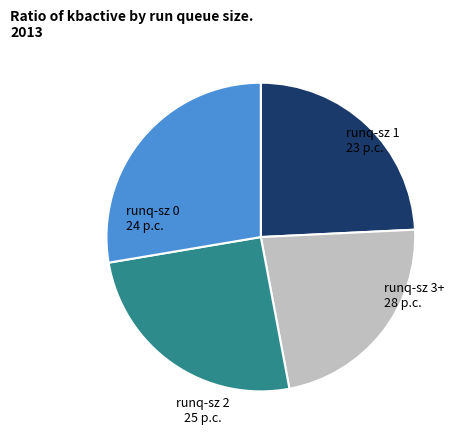

What is the ratio of the value at runq-sz 0 to the value at runq-sz 1?

1.1